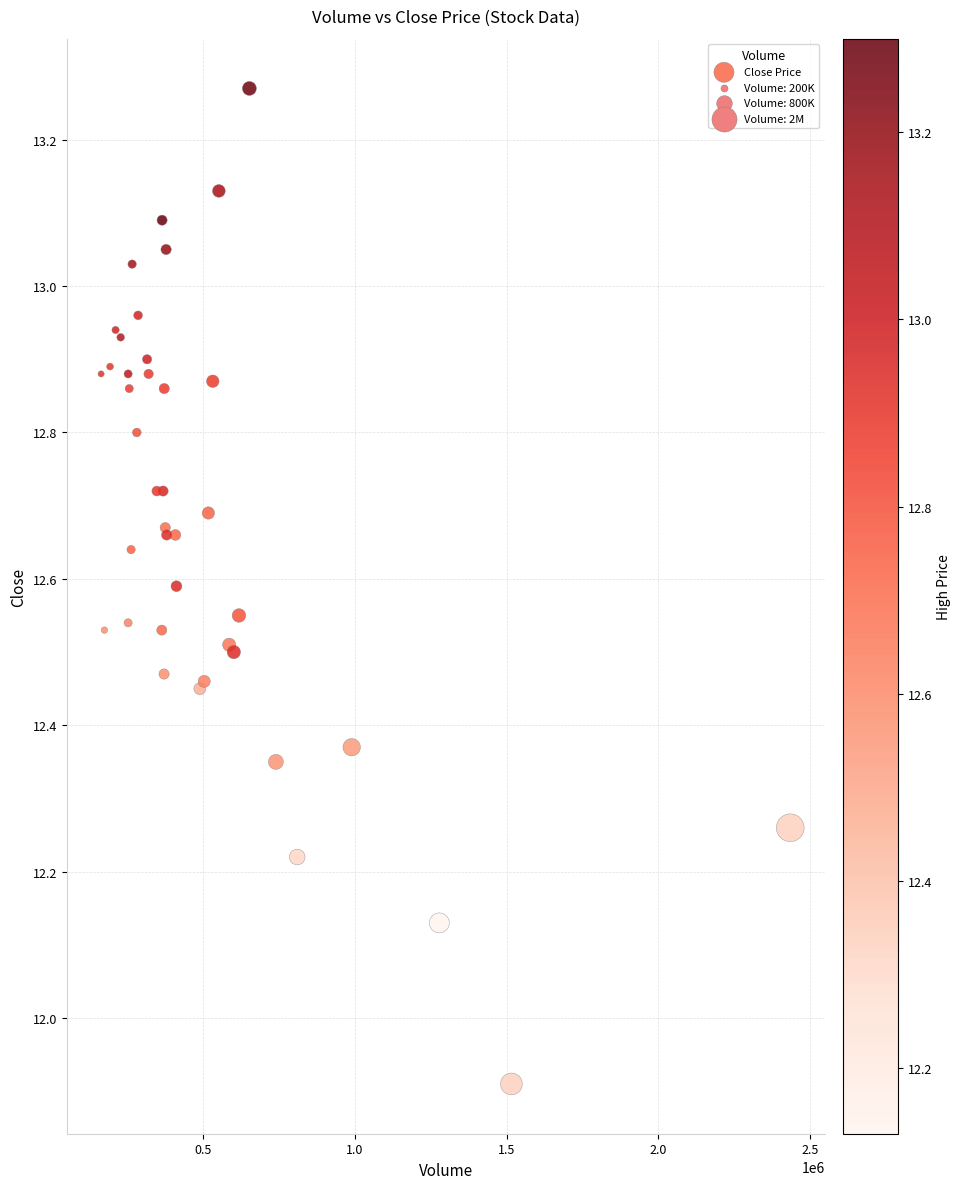

What Y value in the scatter plot is closest to 12?

11.9